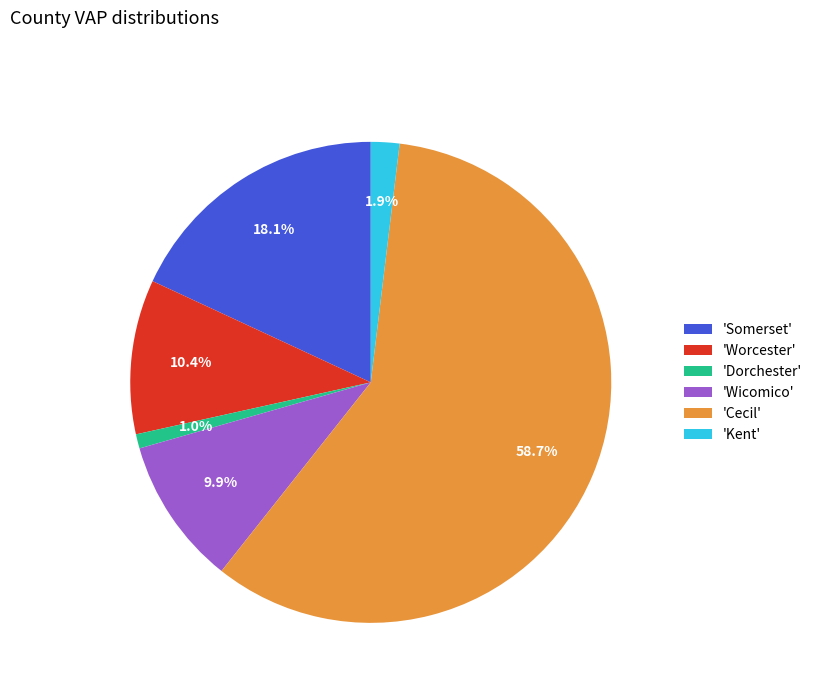

How many segments does this pie chart have?

6